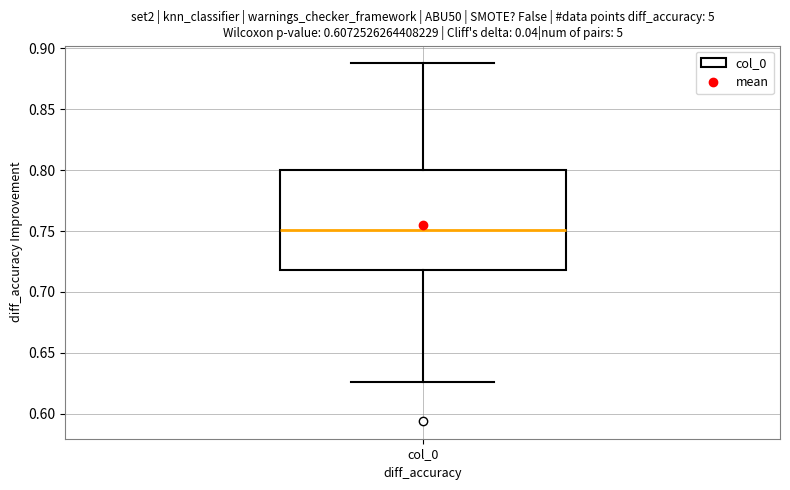

Read this box plot against the y-axis: the position of the median line, the range covered by the box, and the ends of both whiskers. The values are not printed on the chart, so give them approximately, as read against the axis.

median 0.750, box 0.720 to 0.800, whiskers 0.625 to 0.890